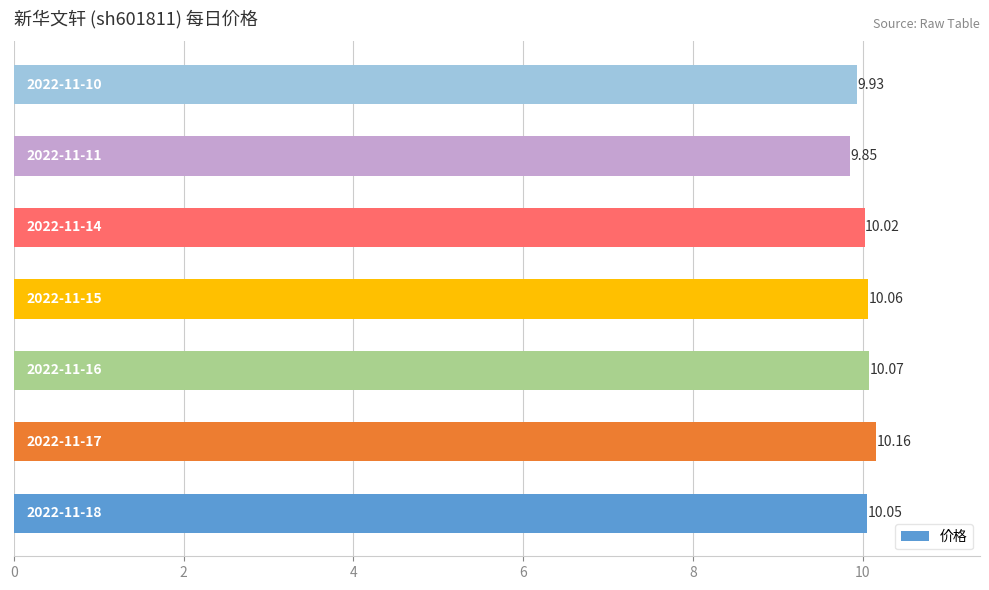

How many values exceed 10?

5